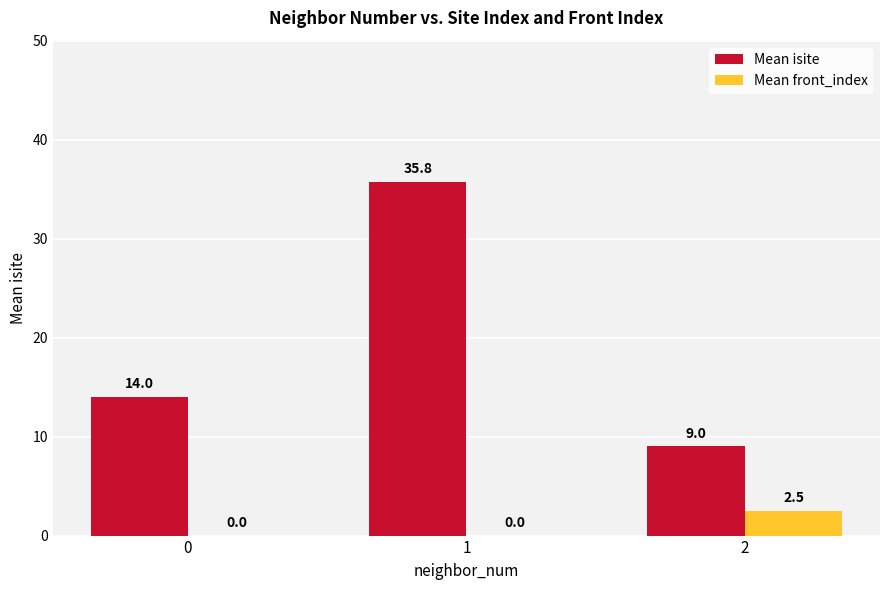

What is the total value across all series at 1?

35.8